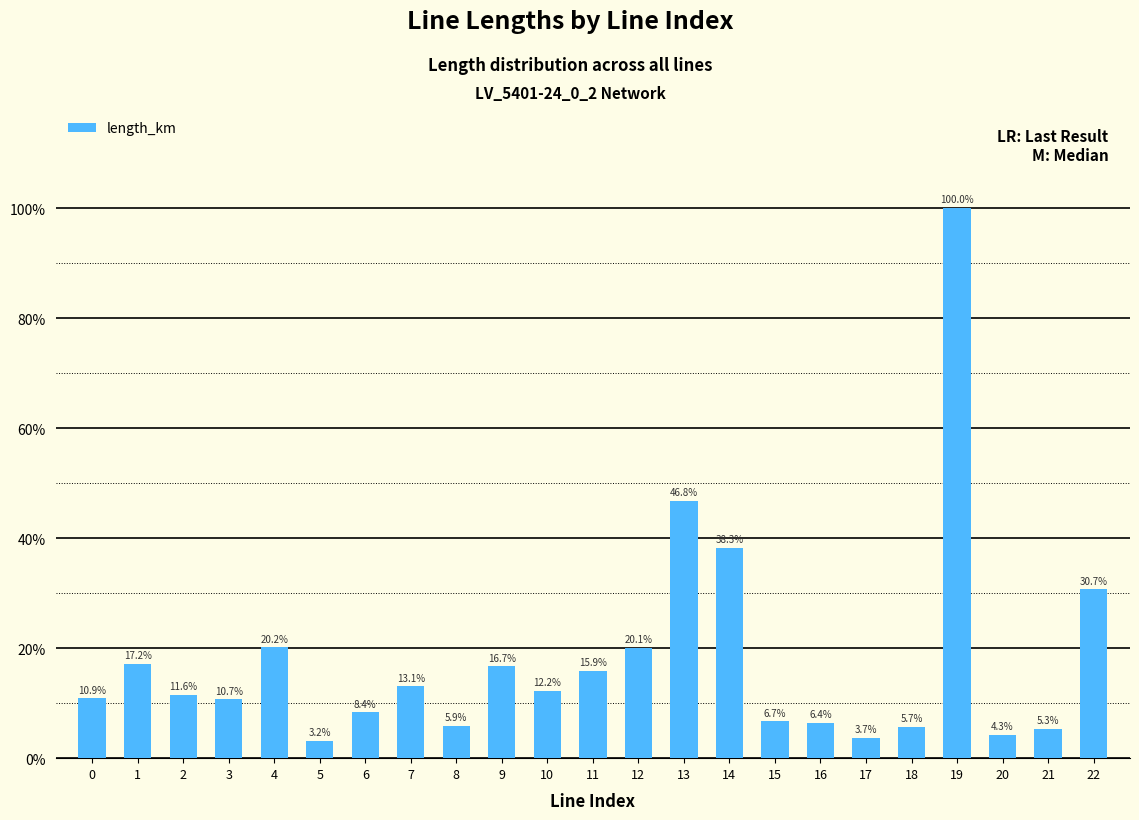

List the labels in order of value, smallest first.

5, 17, 20, 21, 18, 8, 16, 15, 6, 3, 0, 2, 10, 7, 11, 9, 1, 12, 4, 22, 14, 13, 19